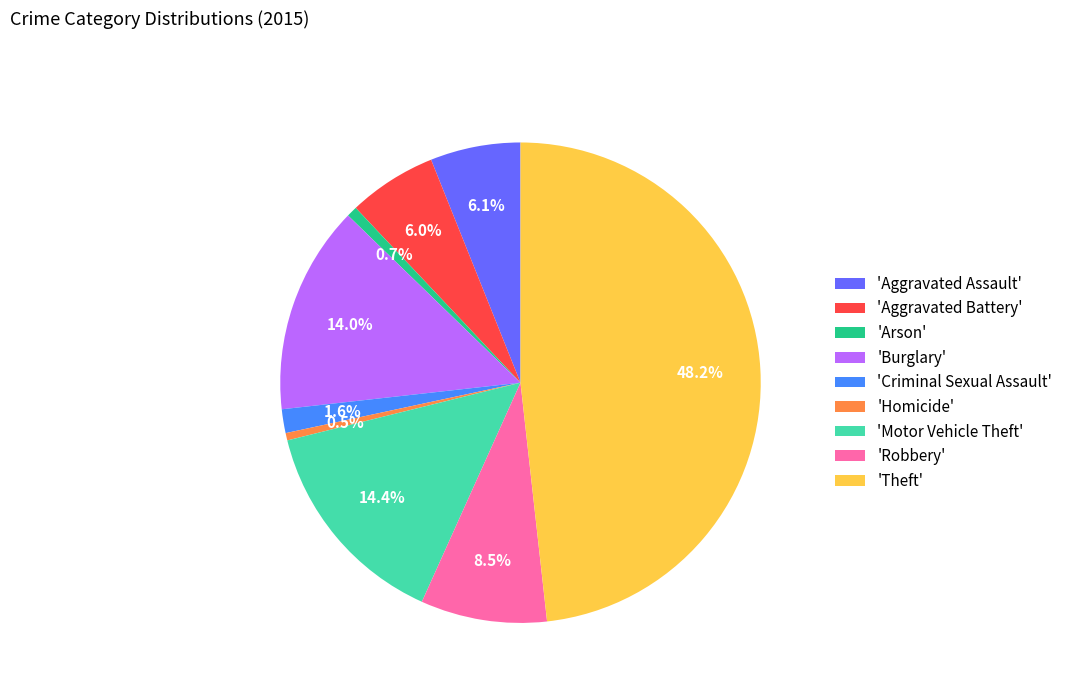

Is there any slice that represents more than half of the pie?

No